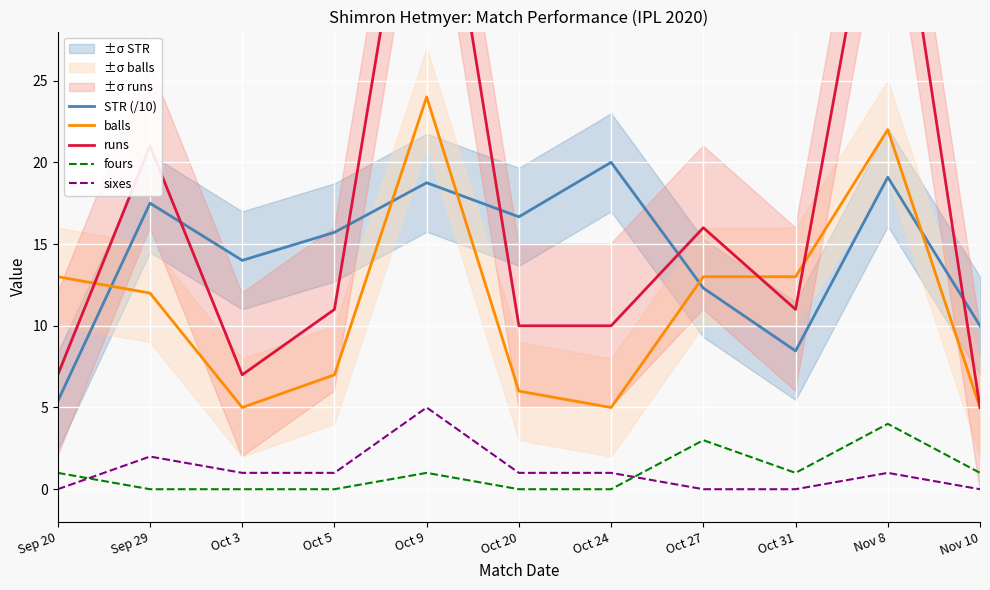

What is the spread (max minus min) of values at Sep 20?

13.0